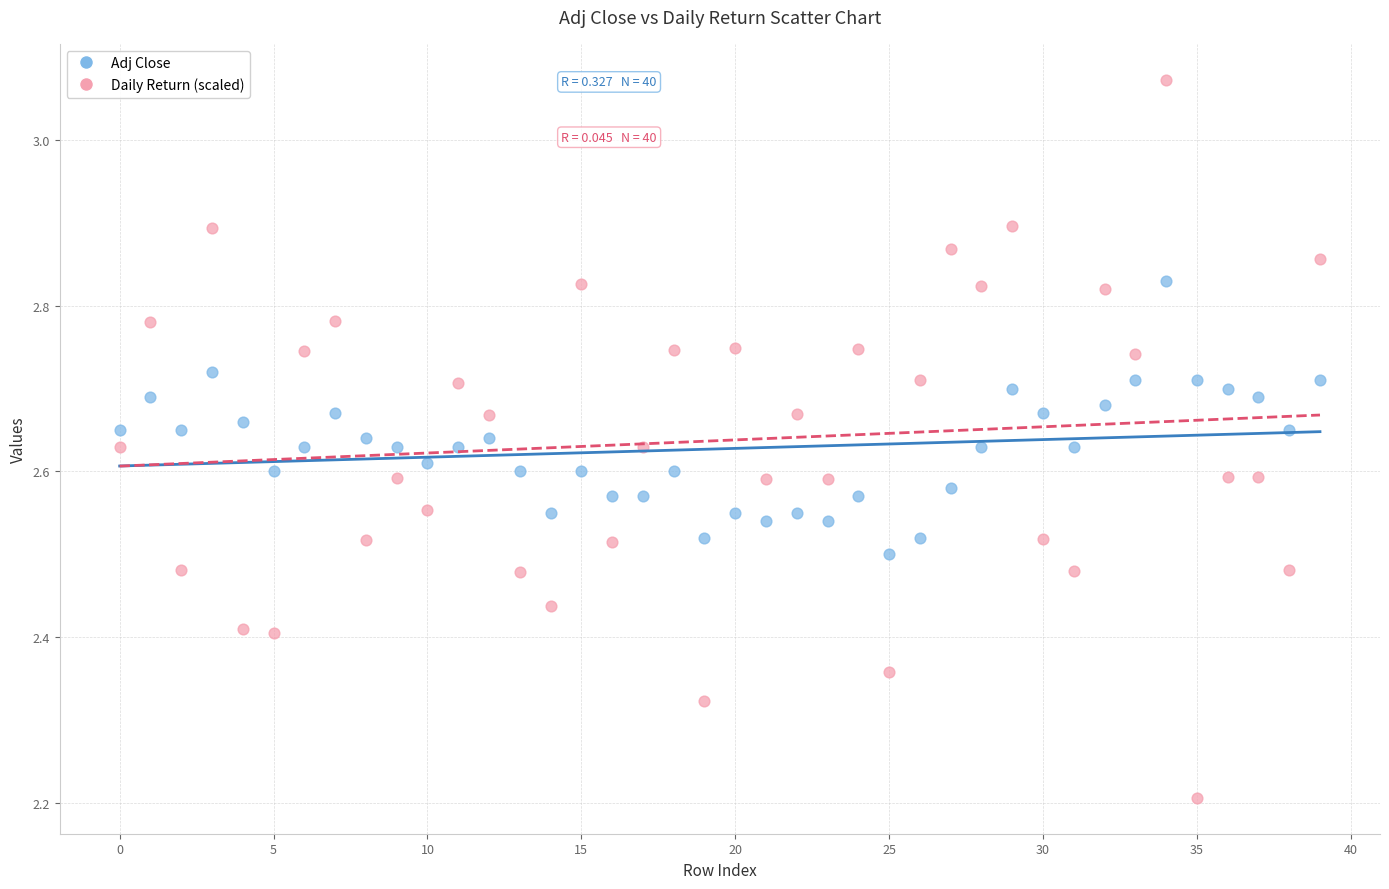

Which series reaches the maximum Y coordinate?

Daily Return (scaled)